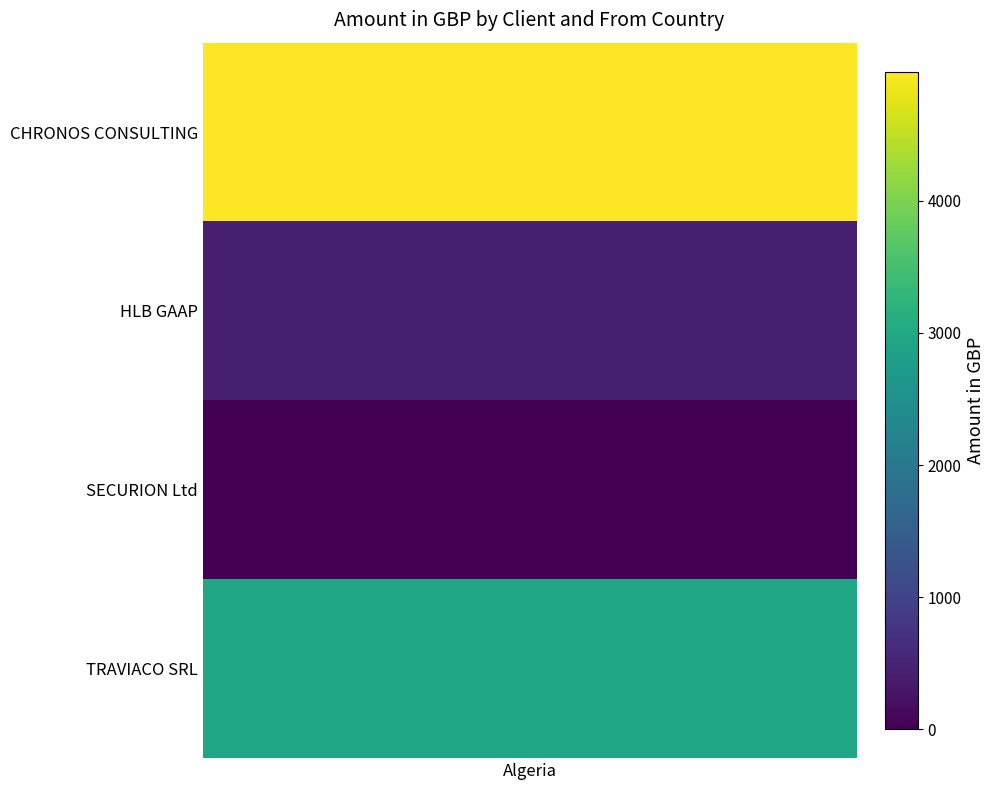

The chart shows a value of 0.0 at SECURION Ltd. True or false?

True